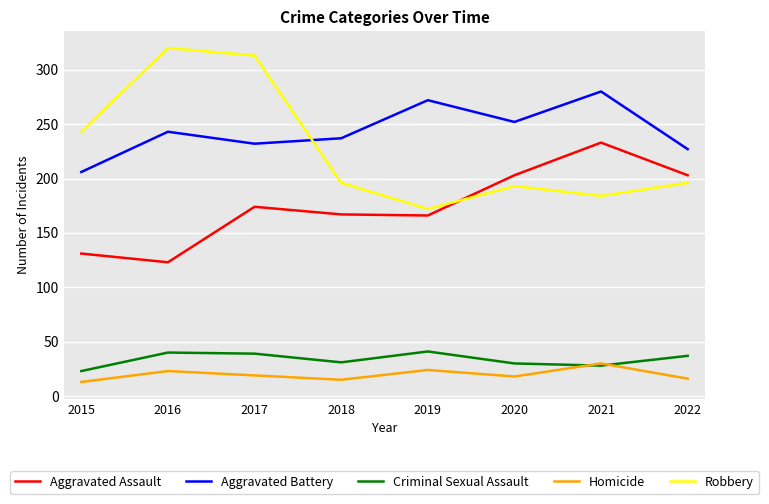

At 2022, list the series in order from largest to smallest.

Aggravated Battery, Aggravated Assault, Robbery, Criminal Sexual Assault, Homicide